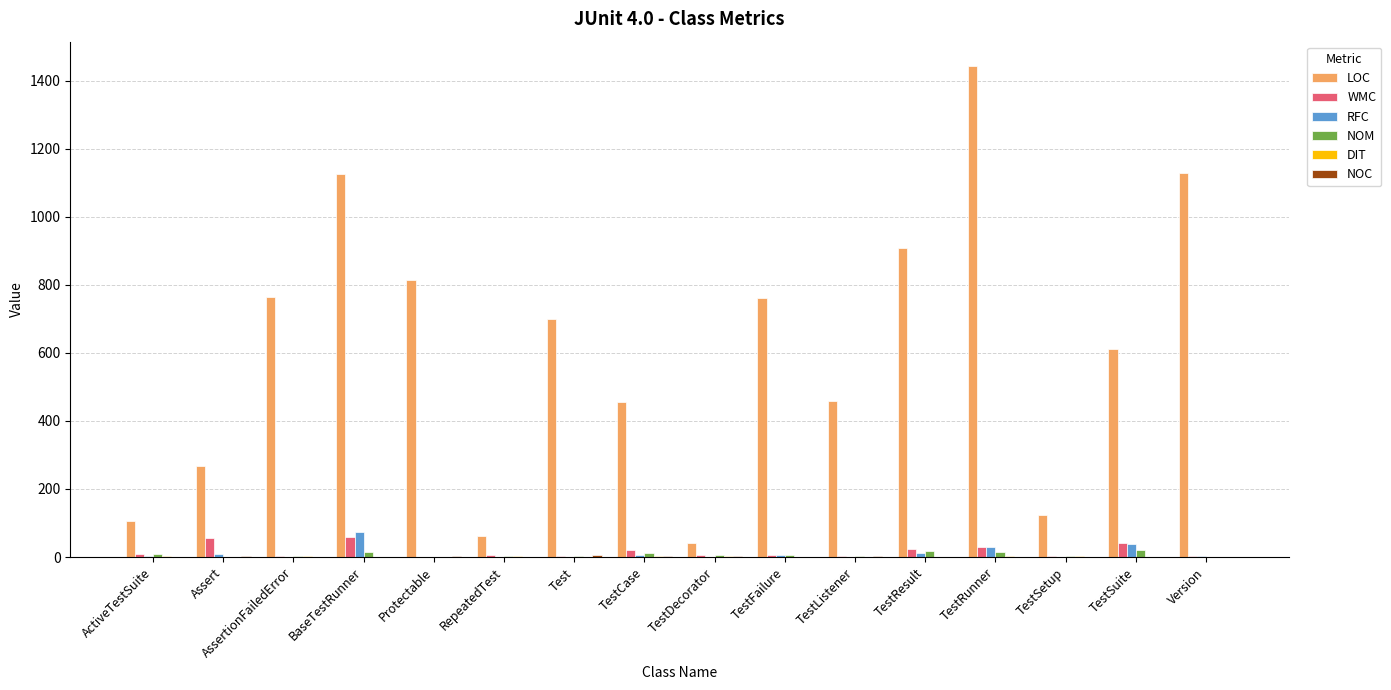

The NOM series shows 4 at TestListener. True or false?

True